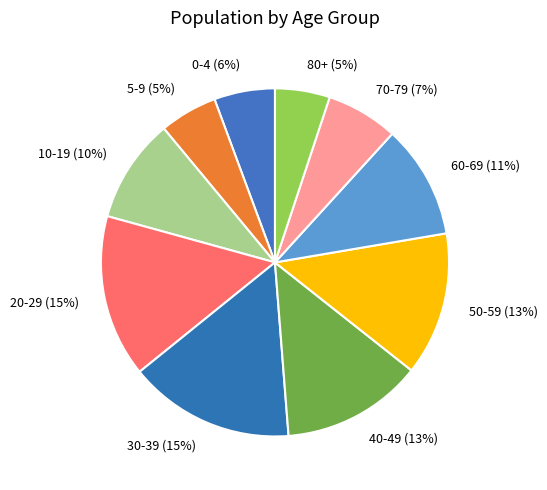

To the nearest percent, what is the difference between the largest and smallest slice percentages?

10%